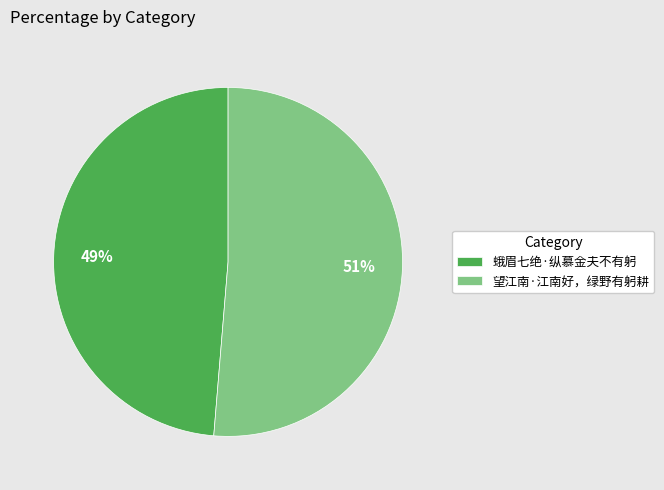

How many slices are in this pie chart?

2